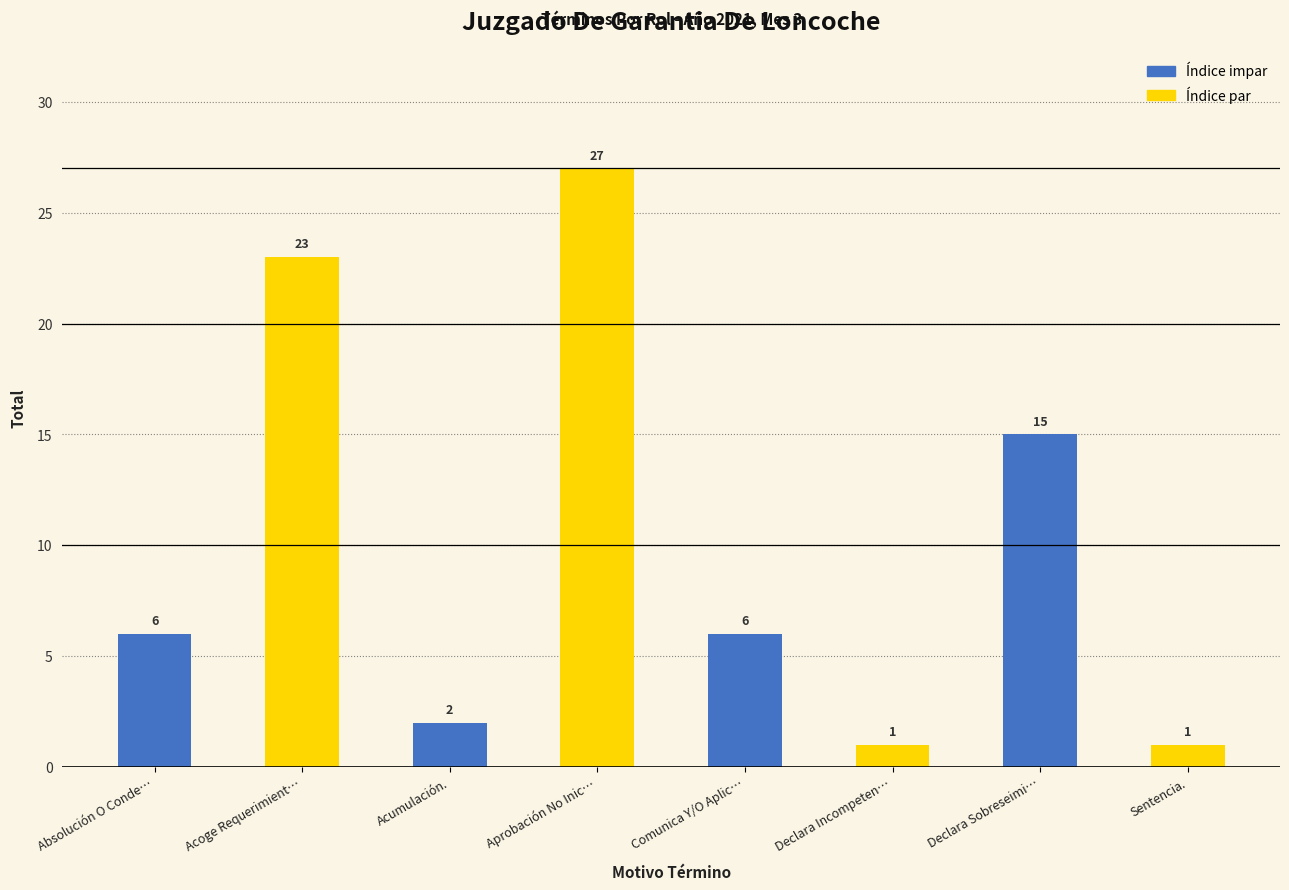

What is the difference between the values at Aprobación No Inic… and Acoge Requerimient…?

4